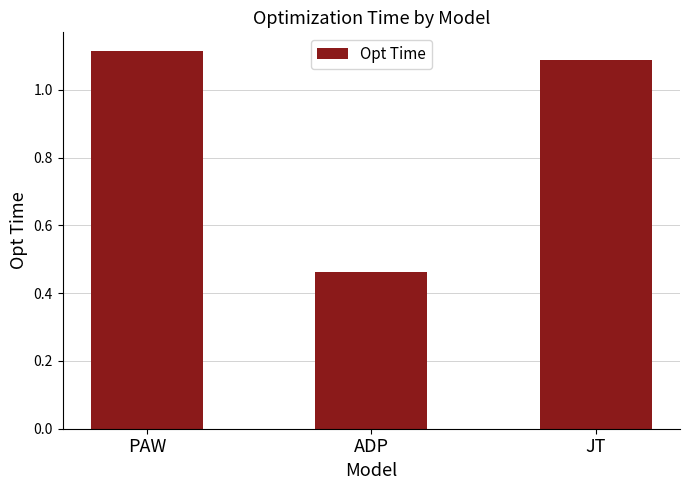

How many values are between 0 and 1?

1